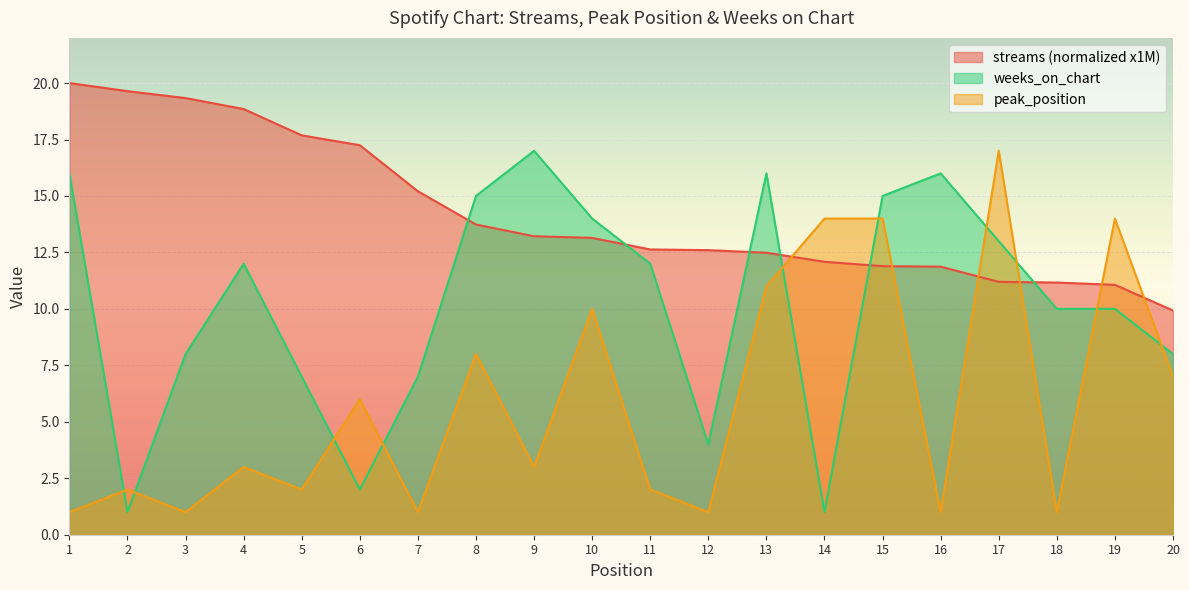

Which series changed the most between 3 and 13?

peak_position